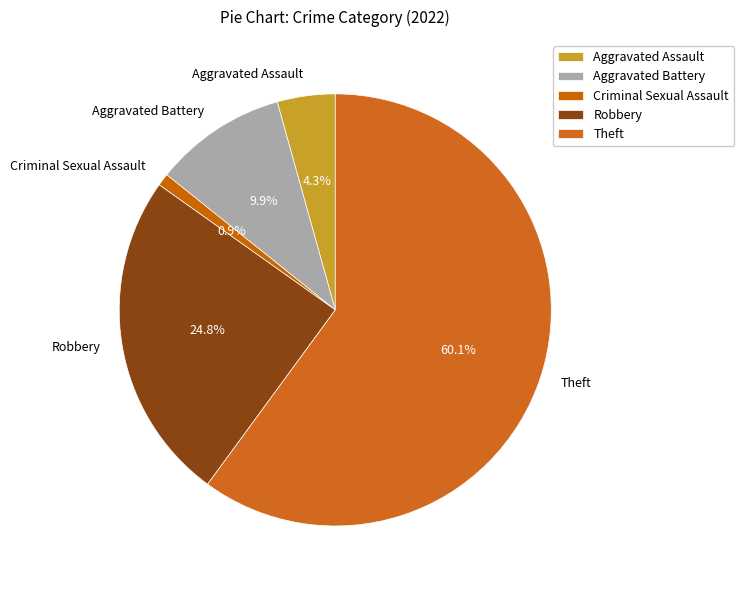

To the nearest percent, what is the difference between the Aggravated Assault and Robbery slice percentages?

20%